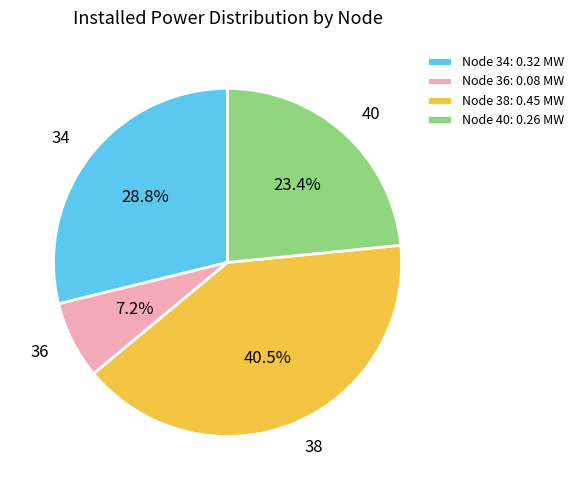

What is the smallest slice in the pie chart?

Node 36: 0.08 MW